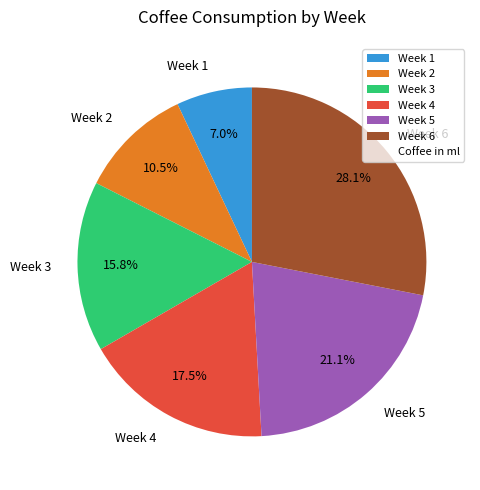

How many slices are in this pie chart?

6